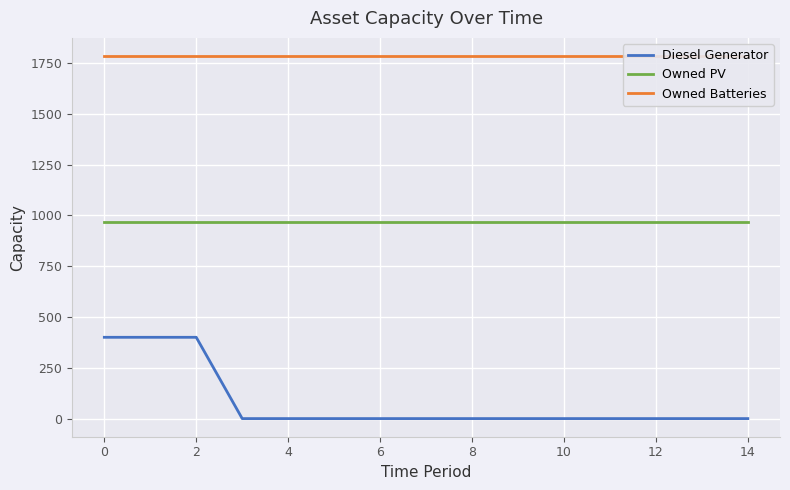

True or false: Owned PV and Diesel Generator cross at least once.

False